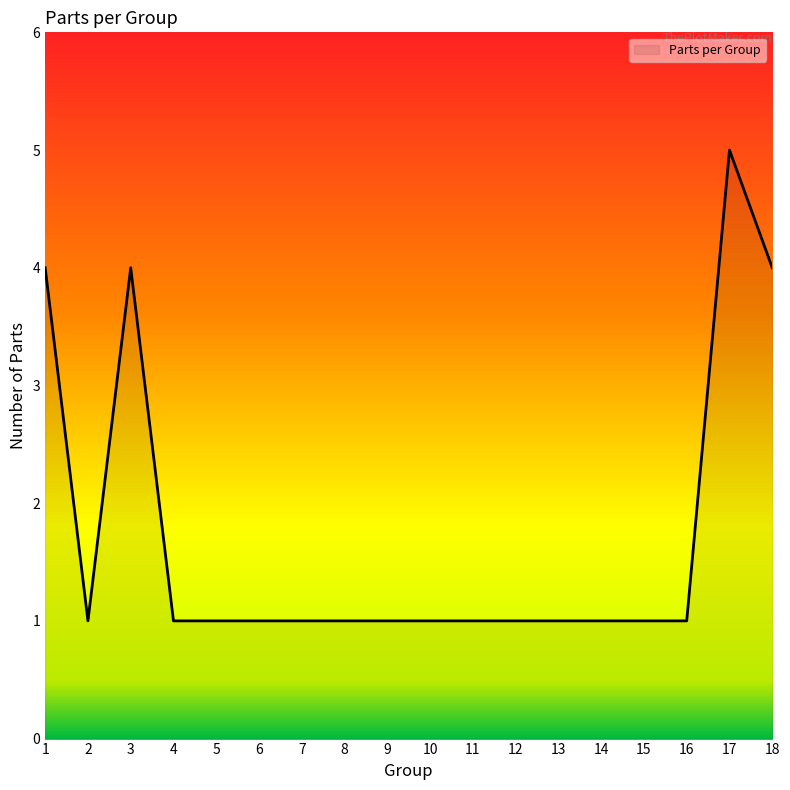

Approximately how many times larger is the value at 5 compared to 7?

1.0